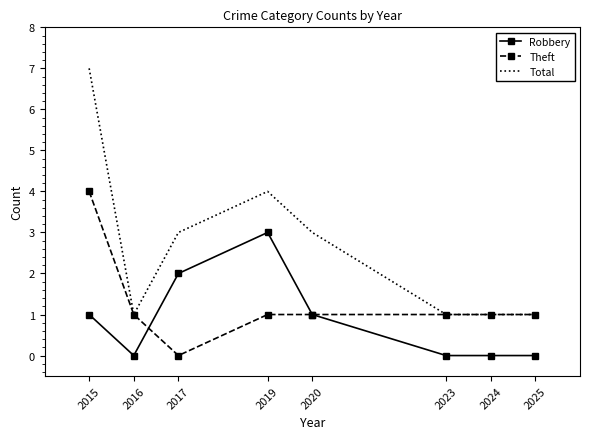

What is the spread (max minus min) of values at 2015?

6